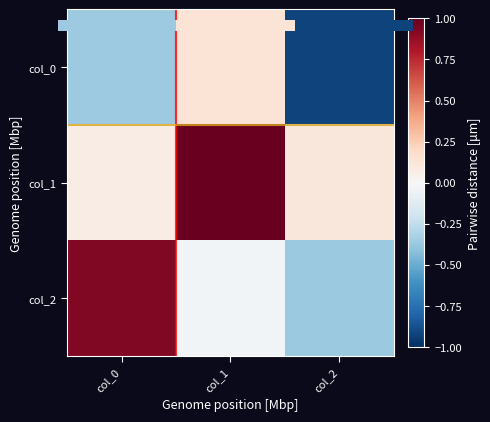

What is the greatest value displayed?

1.0